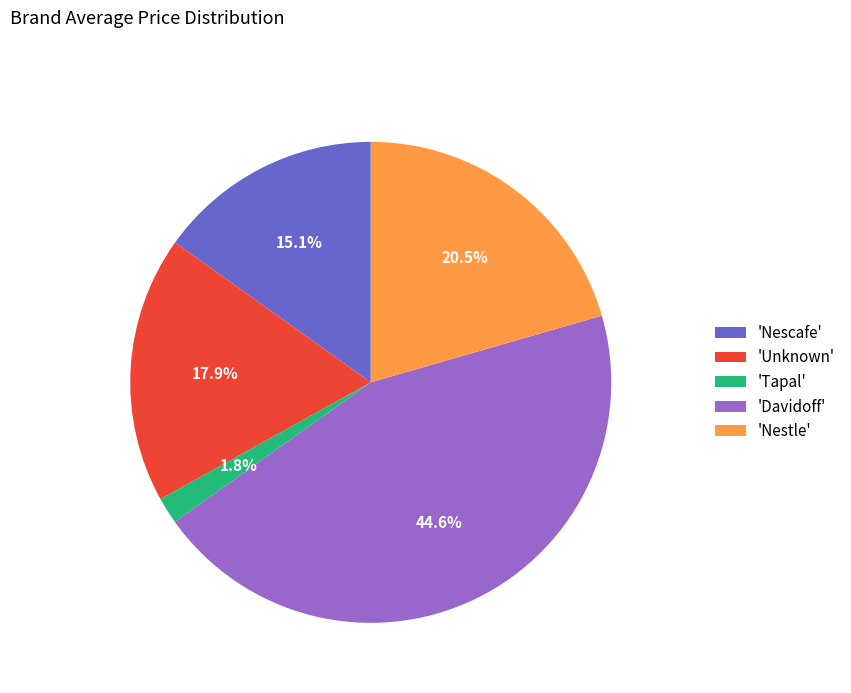

Is 'Unknown' the majority of the pie?

No